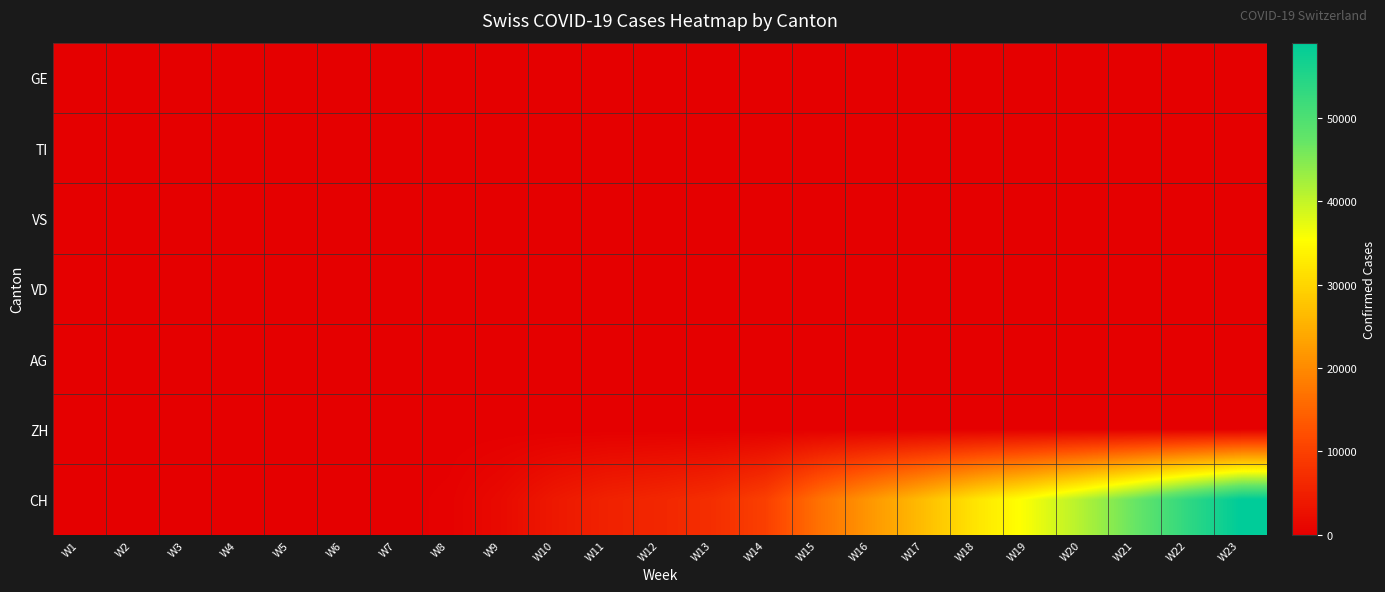

What is the greatest value displayed?

59042